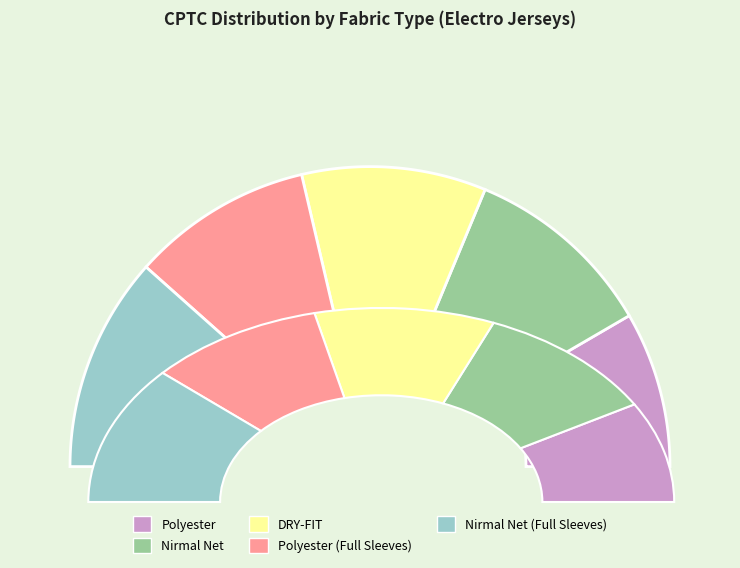

What is the change in value from Polyester to Nirmal Net?

+33